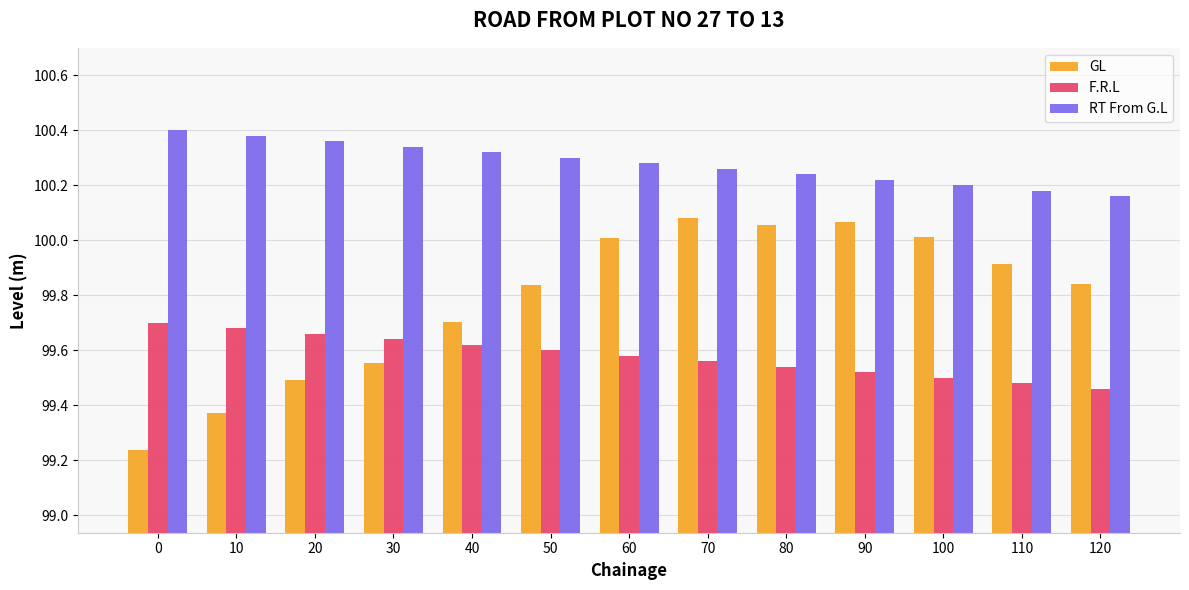

Is the value of F.R.L at 20 greater than the value of RT From G.L at 60?

No